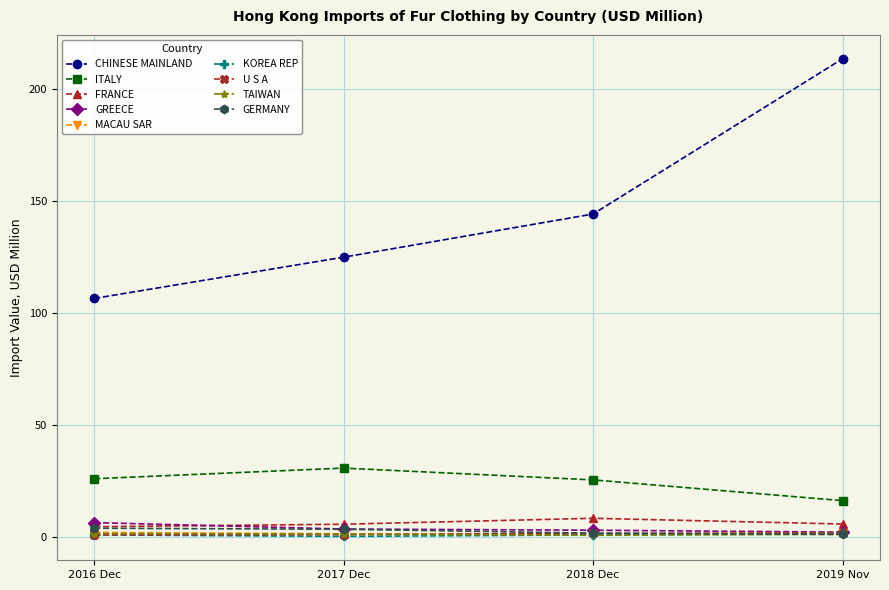

The value of FRANCE at 2018 Dec is 8.2. True or false?

True